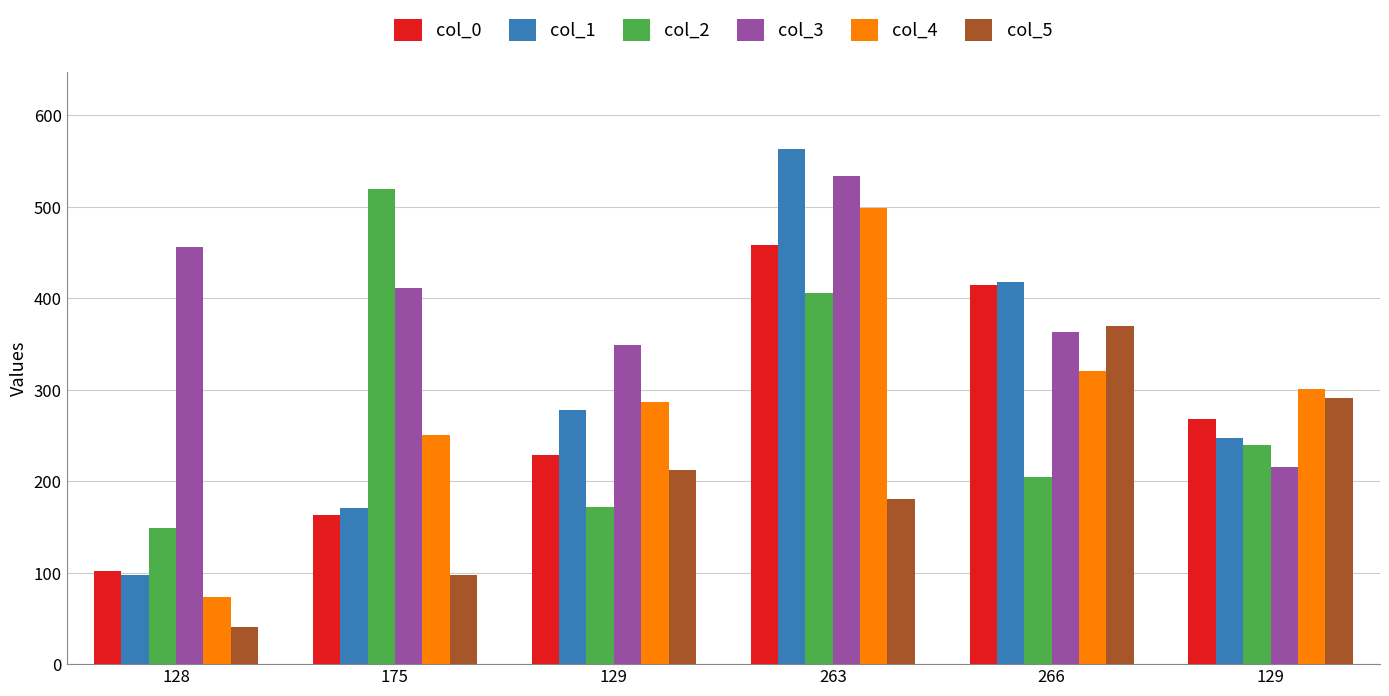

What are all the series names shown in the legend?

col_0, col_1, col_2, col_3, col_4, col_5